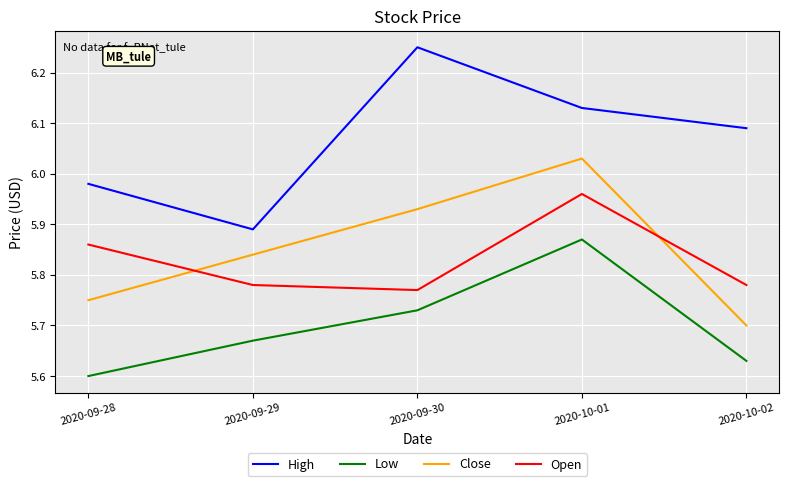

What position from the left is 2020-10-02?

5